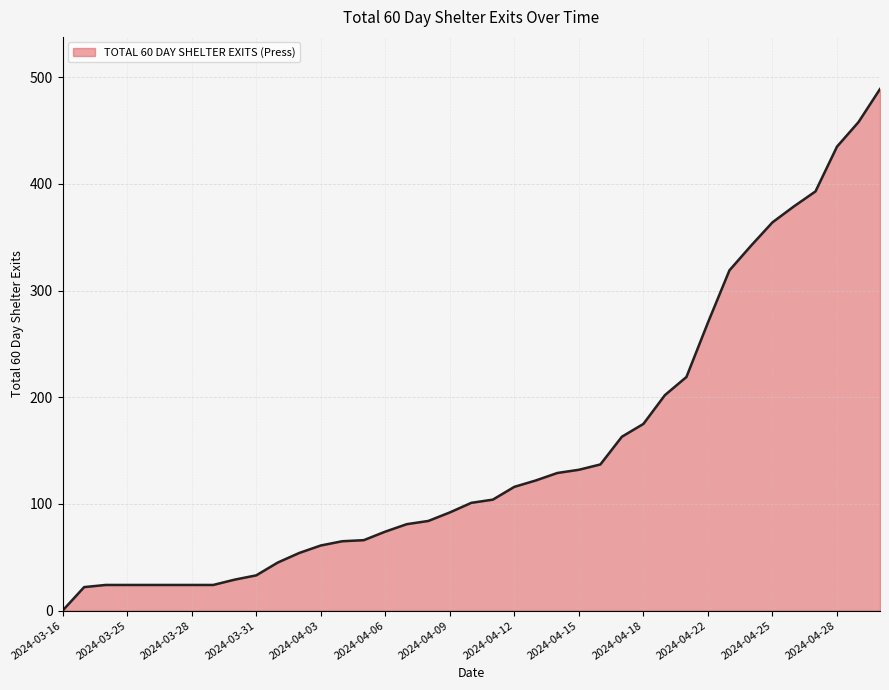

What is the difference between the maximum and minimum values?

489